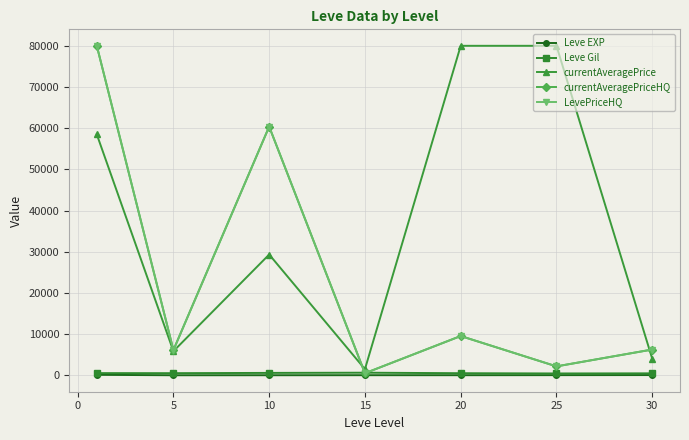

Is this an area chart (filled region under the line)?

No